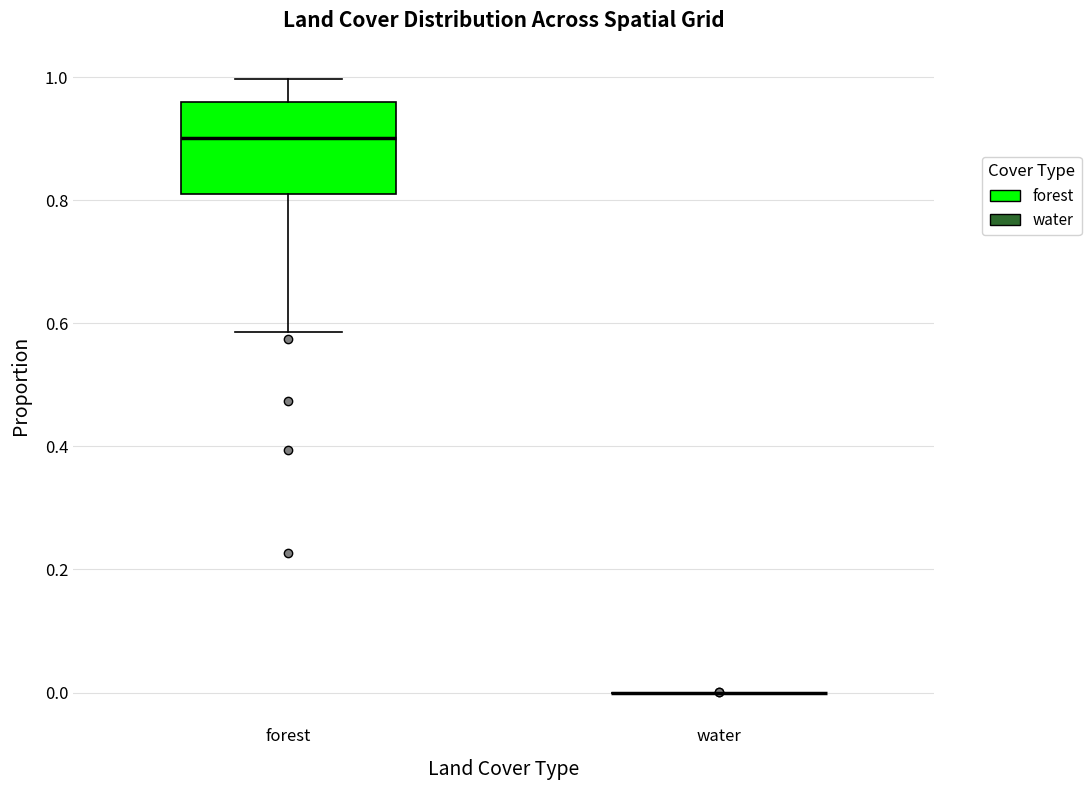

Reading left to right, transcribe this box plot: for each box, give where its median line is, the range the box spans, and where its two whiskers end, as read against the y-axis. The values are not printed on the chart, so give them approximately, as read against the axis.

forest: median 0.90, box 0.80 to 0.96, whiskers 0.58 to 1.00
water: box collapsed to a line at 0.00, whiskers 0.00 to 0.00